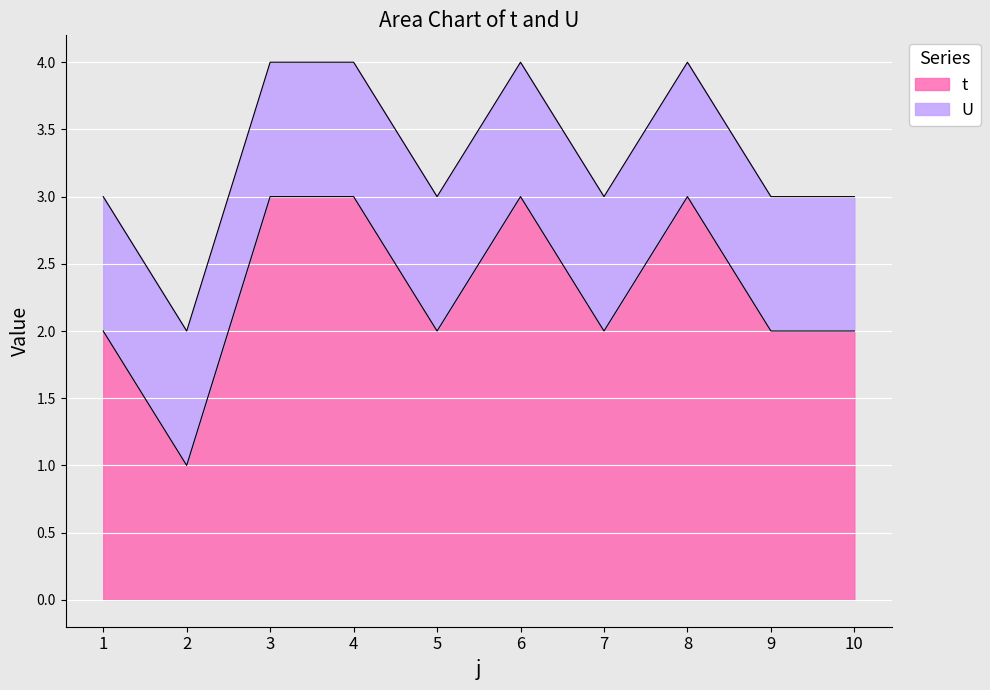

Reading left to right, list all the values displayed in this chart.

1=2	2=1	3=3	4=3	5=2	6=3	7=2	8=3	9=2	10=2